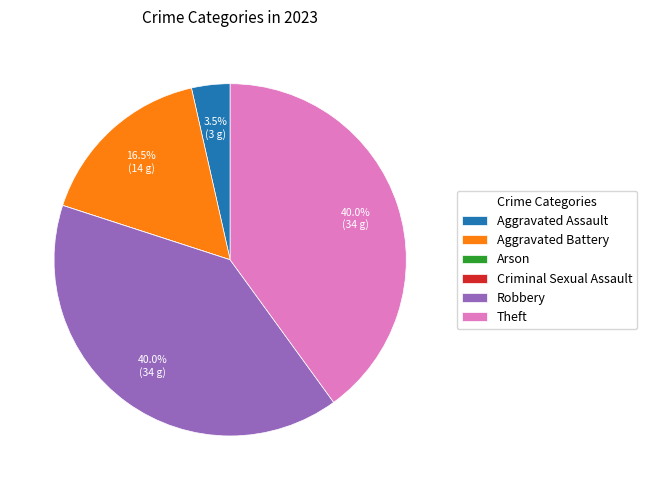

Combined, what portion of the pie is Theft and Robbery?

80.0%